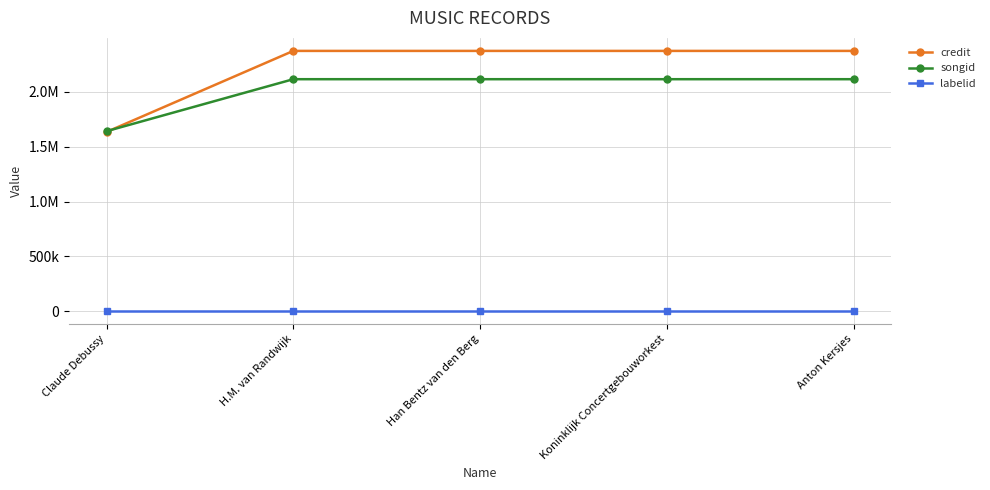

At which label is songid closest to 1879564?

Claude Debussy